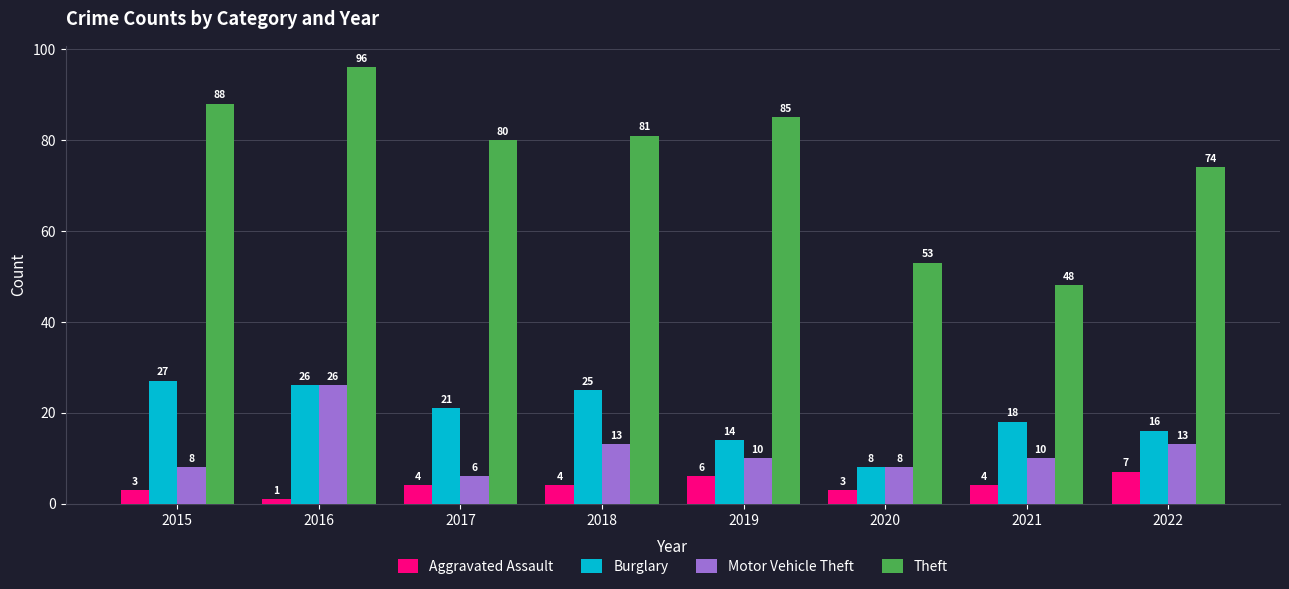

What is the difference between the second highest and second lowest values in the Theft series?

35